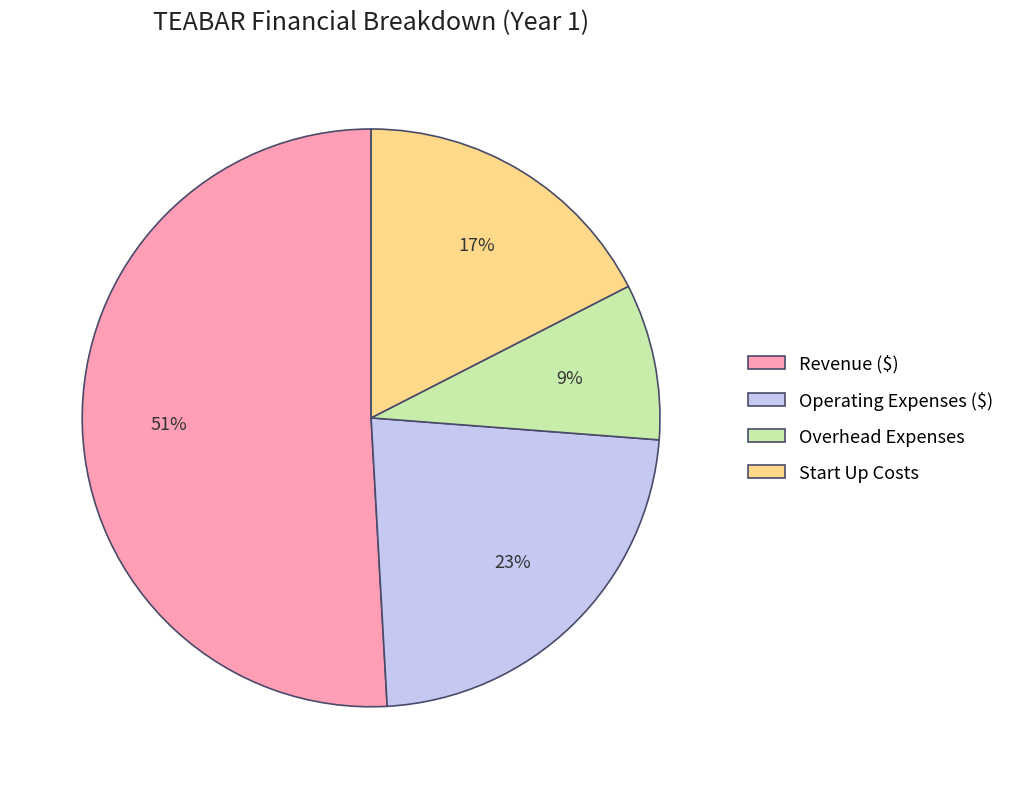

What percentage is the Operating Expenses ($) slice, to the nearest percent?

23%